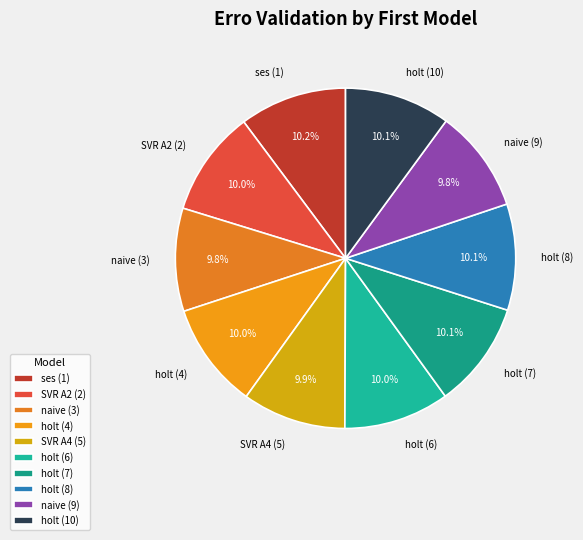

Combined, what portion of the pie is holt (6) and naive (9)?

19.8%